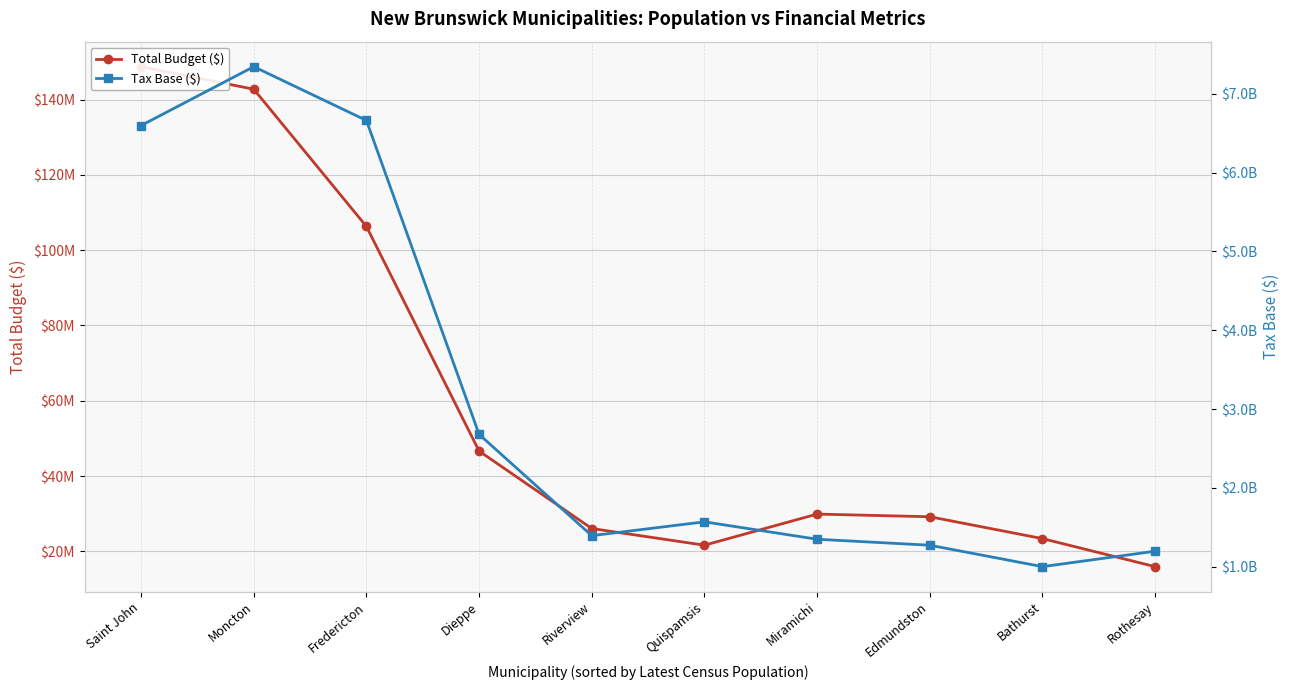

How many lines are shown in the chart?

2